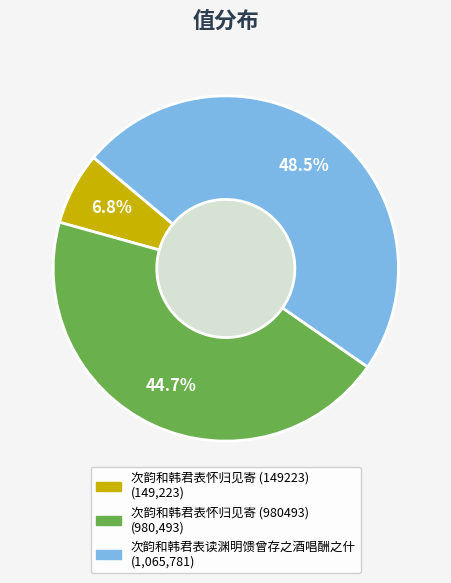

Is there a majority slice in this chart?

No